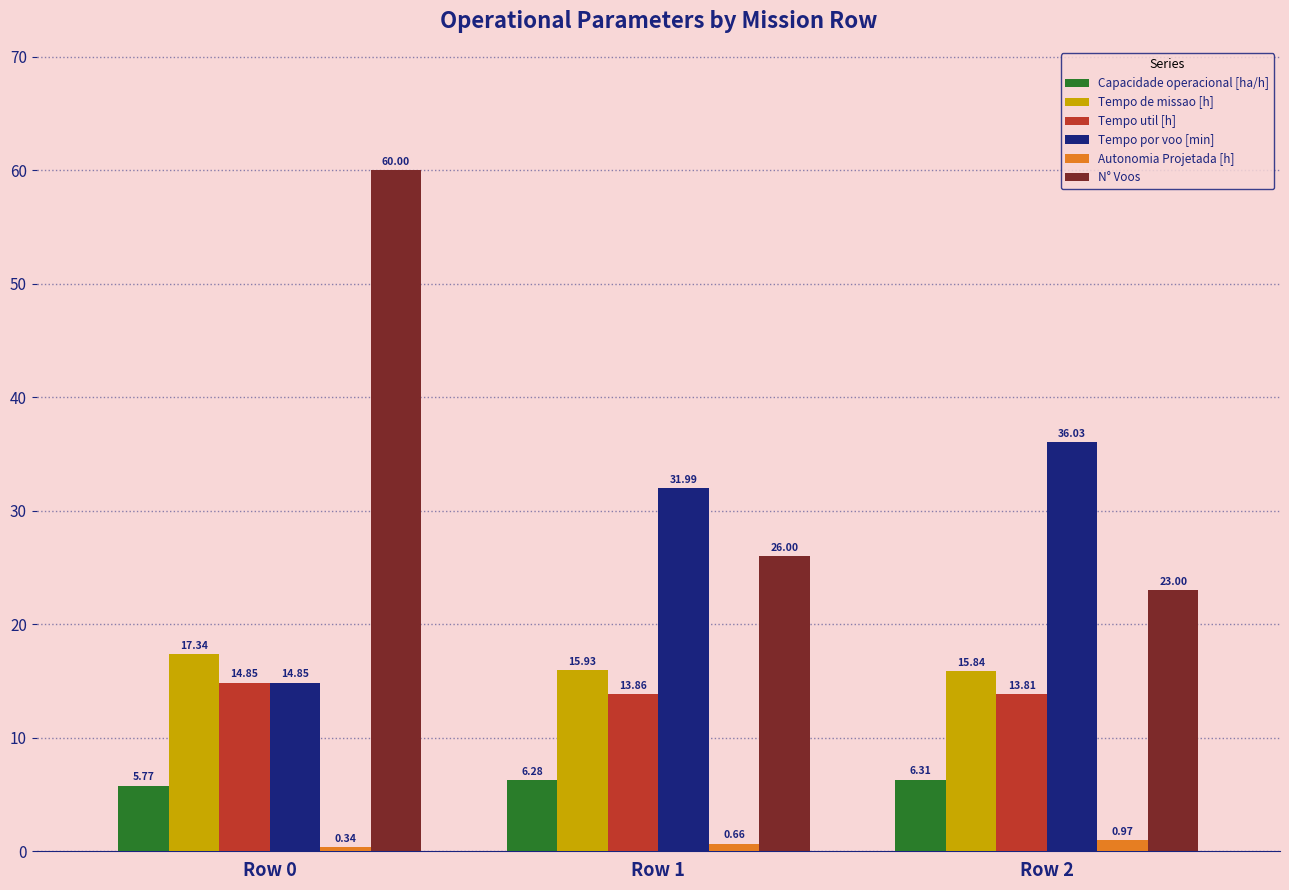

What is the difference between the highest and lowest values at Row 1?

31.3